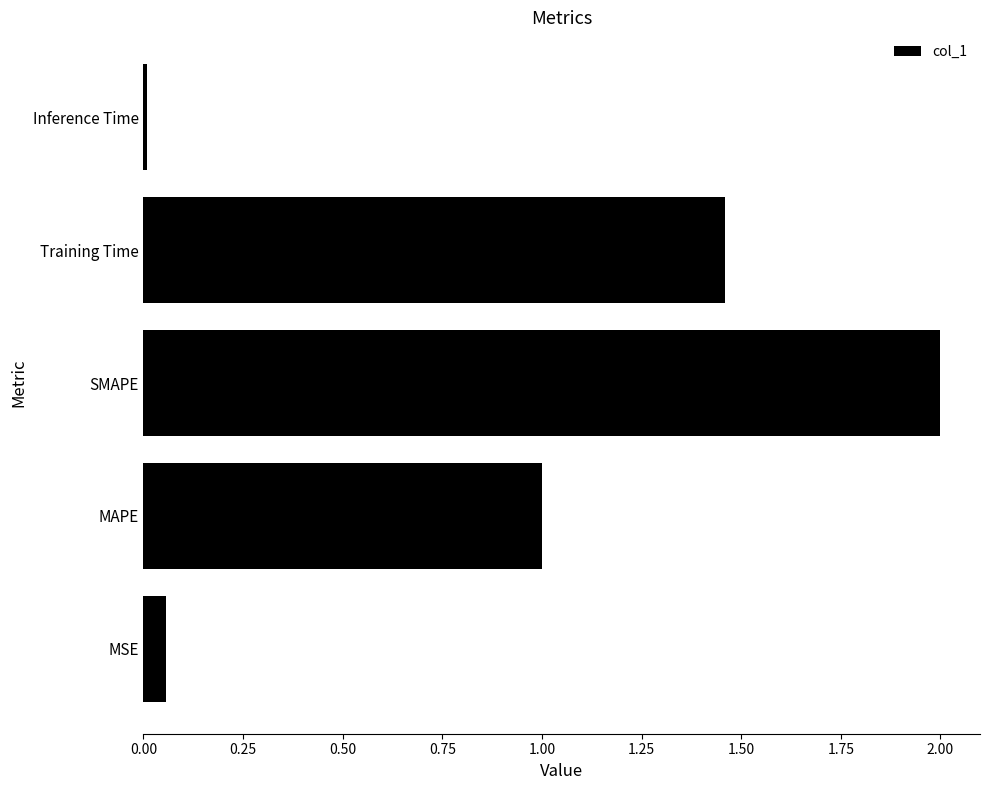

What is the sum of all values?

4.5